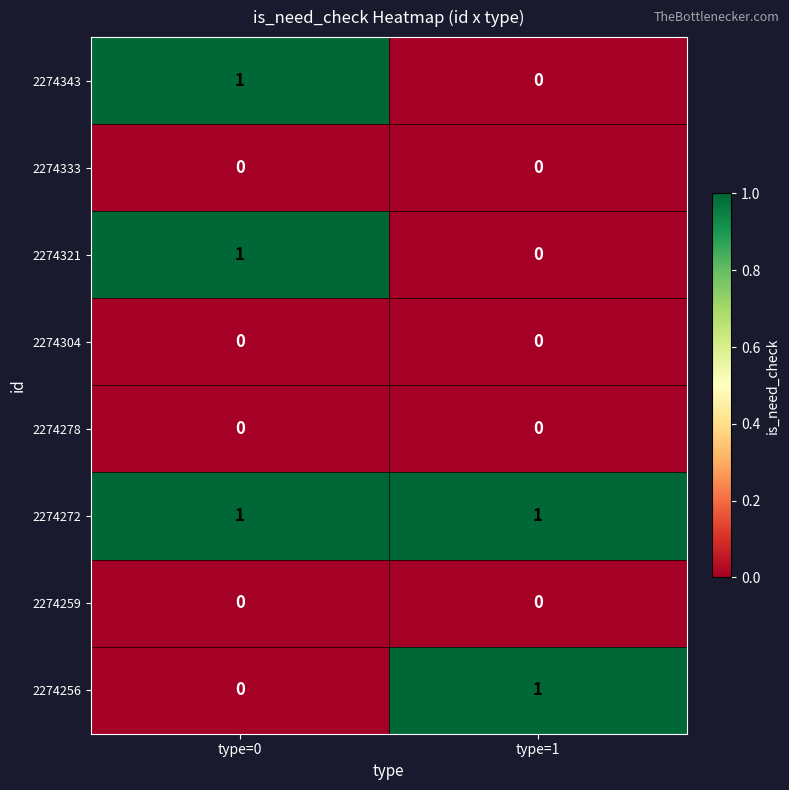

Which series has the largest total across all categories?

2274272